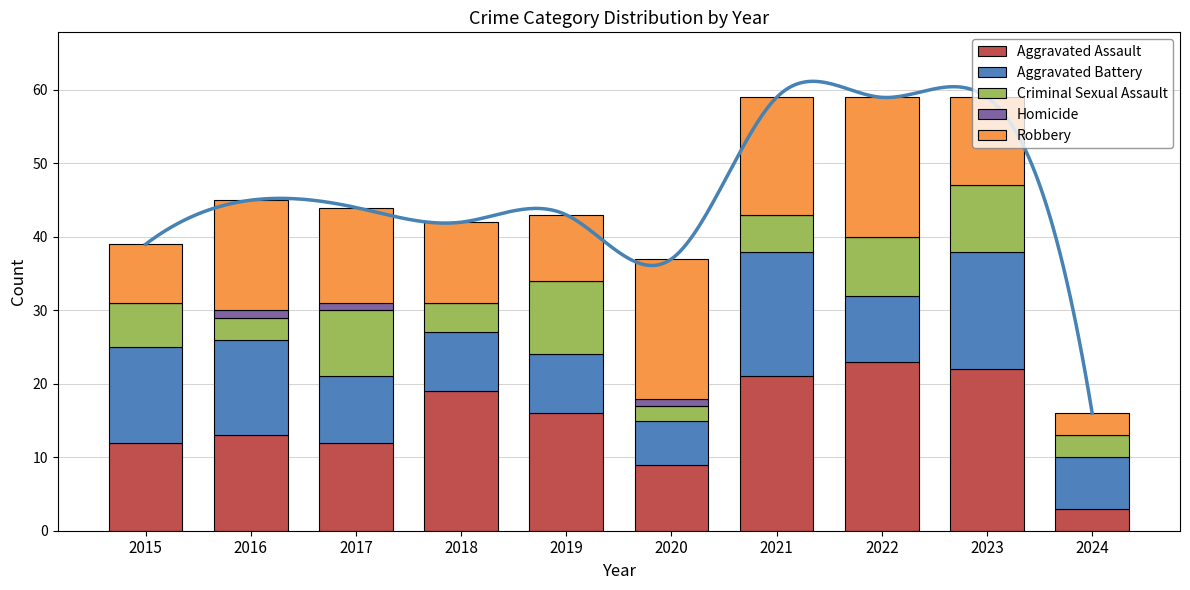

Reading left to right, transcribe all the data shown in this chart.

Aggravated Assault: 2015=12	2016=13	2017=12	2018=19	2019=16	2020=9	2021=21	2022=23	2023=22	2024=3
Aggravated Battery: 2015=13	2016=13	2017=9	2018=8	2019=8	2020=6	2021=17	2022=9	2023=16	2024=7
Criminal Sexual Assault: 2015=6	2016=3	2017=9	2018=4	2019=10	2020=2	2021=5	2022=8	2023=9	2024=3
Homicide: 2015=0	2016=1	2017=1	2018=0	2019=0	2020=1	2021=0	2022=0	2023=0	2024=0
Robbery: 2015=8	2016=15	2017=13	2018=11	2019=9	2020=19	2021=16	2022=19	2023=12	2024=3